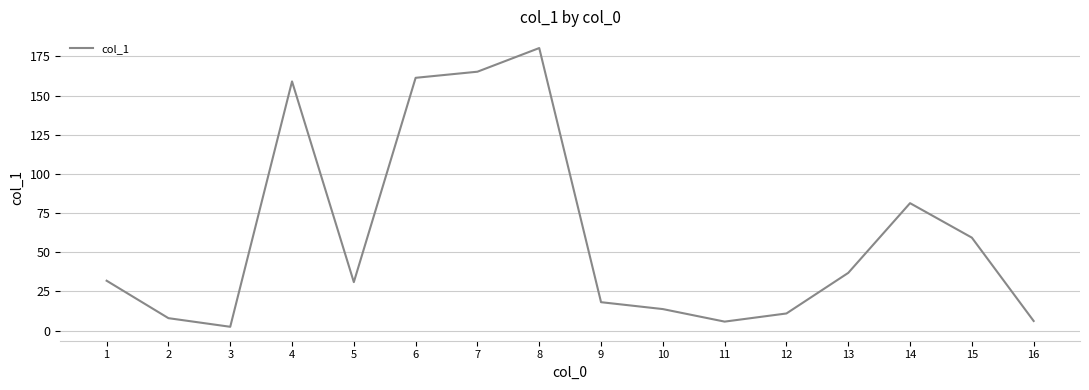

How many lines are shown in the chart?

1